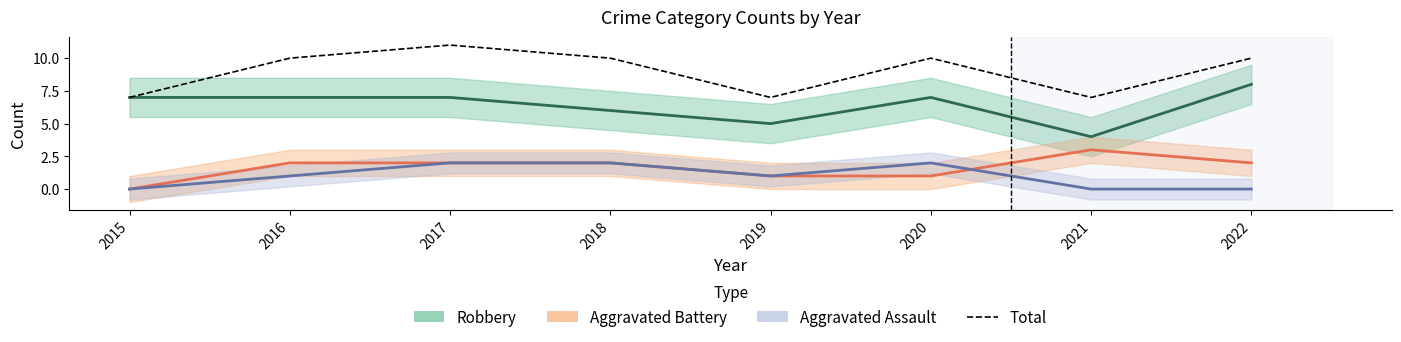

What is the average value?

9